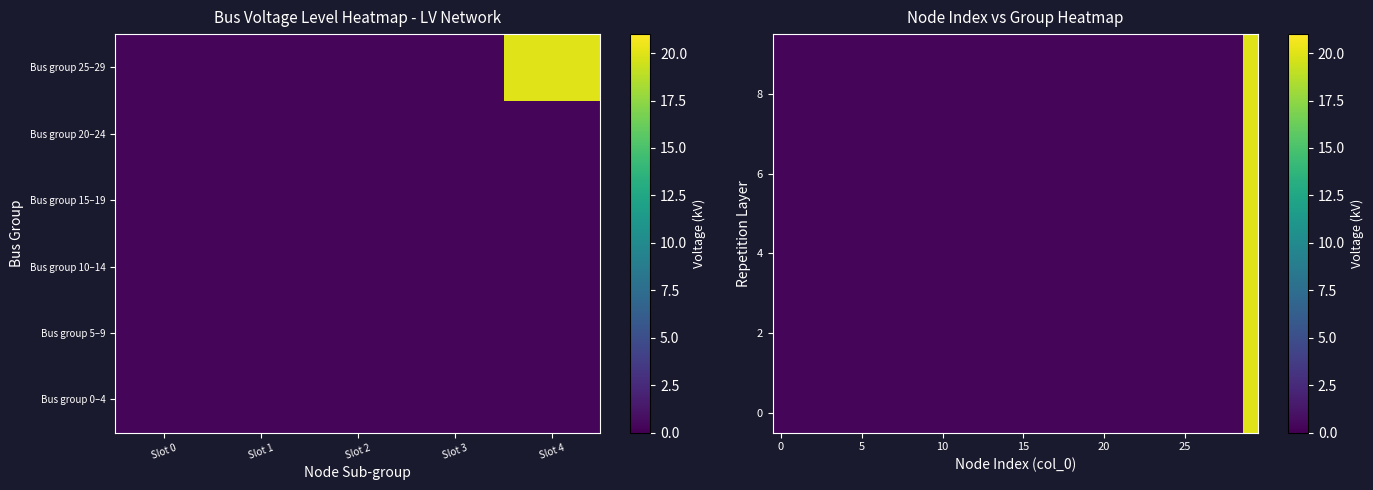

How many categories are shown in the chart?

30